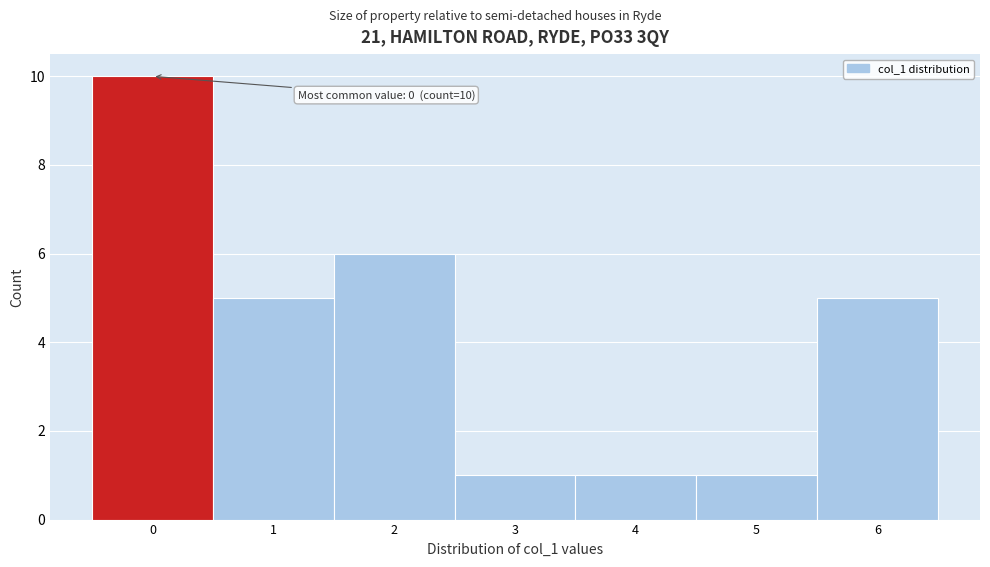

Which range on the x-axis has the tallest bar?

-0.5 to 0.5